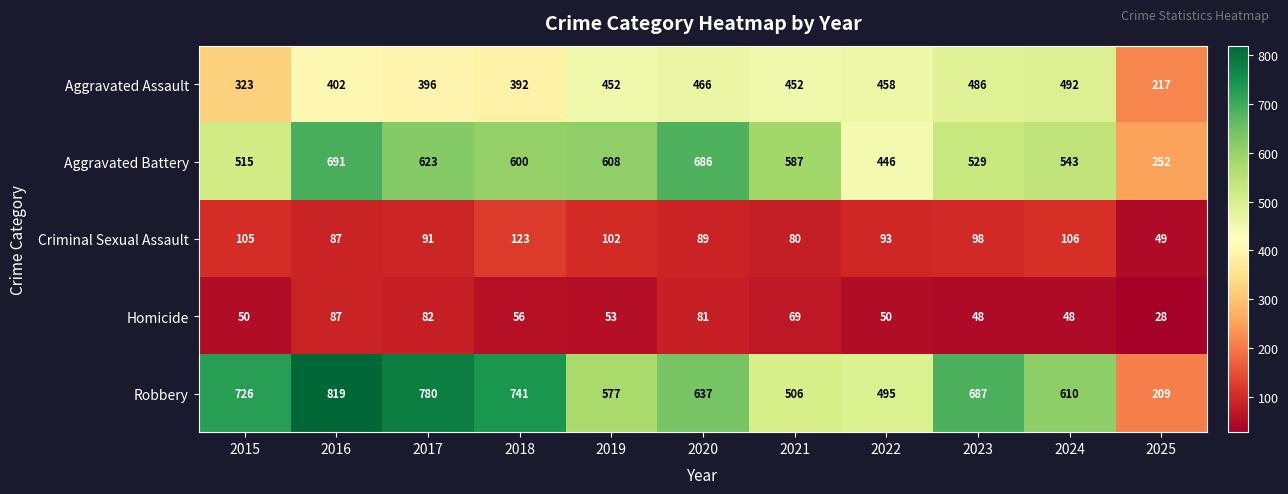

At how many categories does at least one series exceed 457?

10